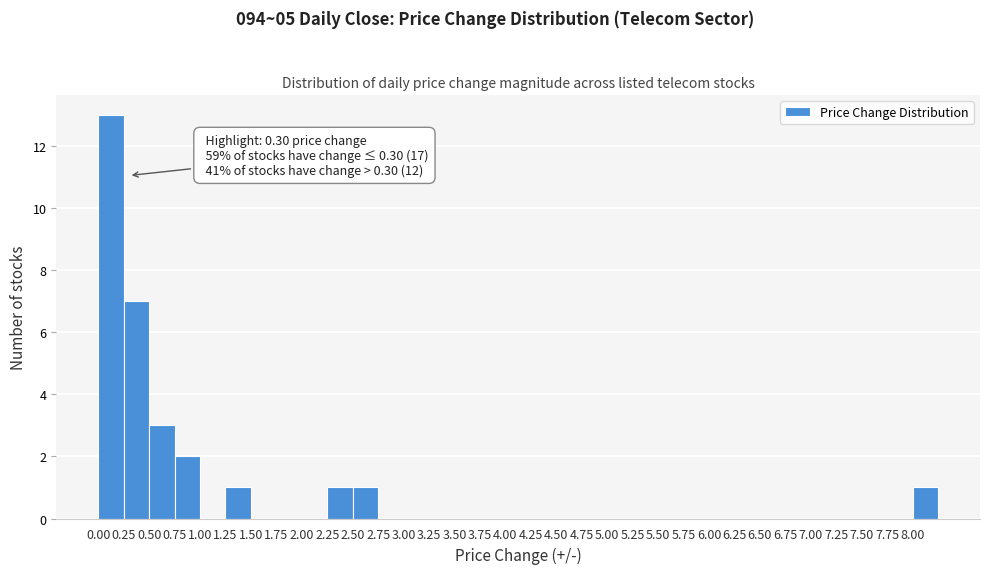

Over which range of the x-axis is the bar tallest?

0.00 to 0.25